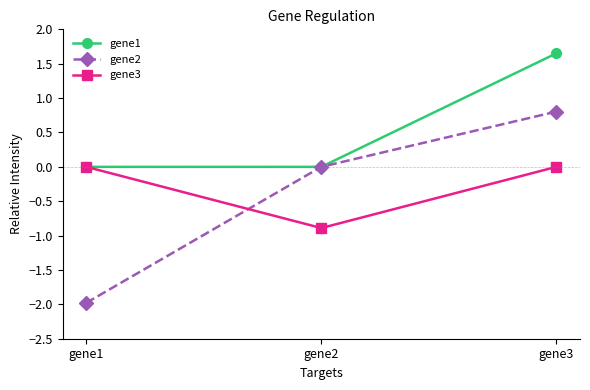

Is it true that gene3 equals 0.0 at gene1?

True